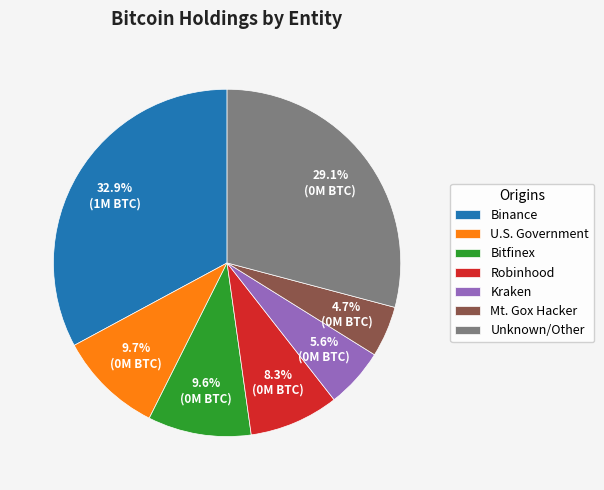

Does any single category account for the majority?

No